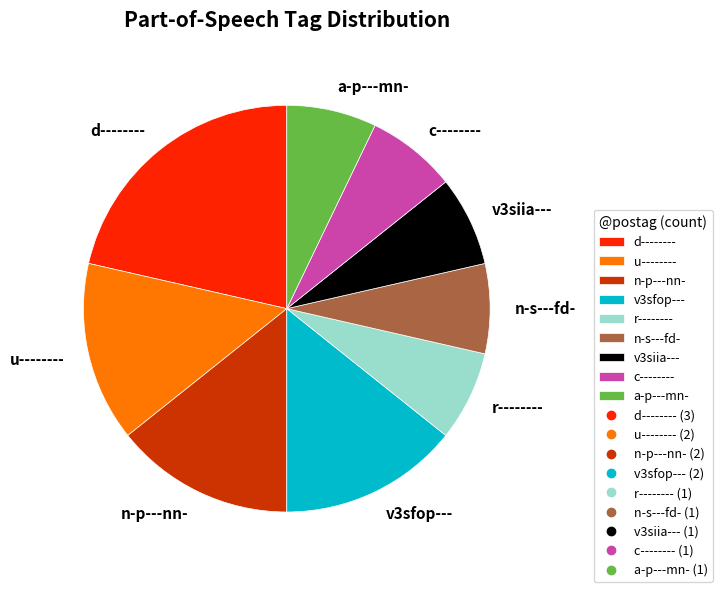

Which has a higher value, c-------- or u--------?

u--------